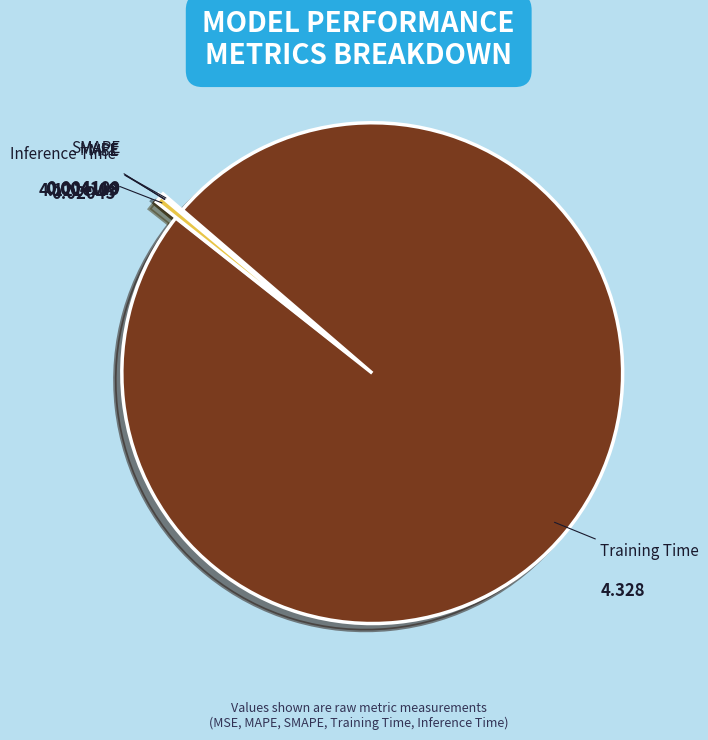

Does Training Time account for over 50% of the chart?

Yes